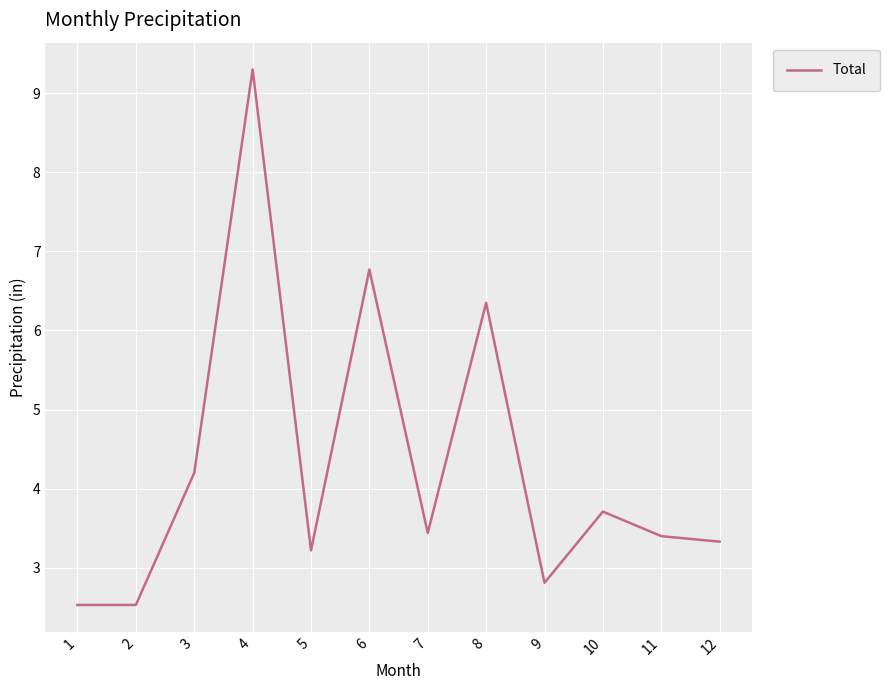

What is the difference between the values at 9 and 6?

4.0